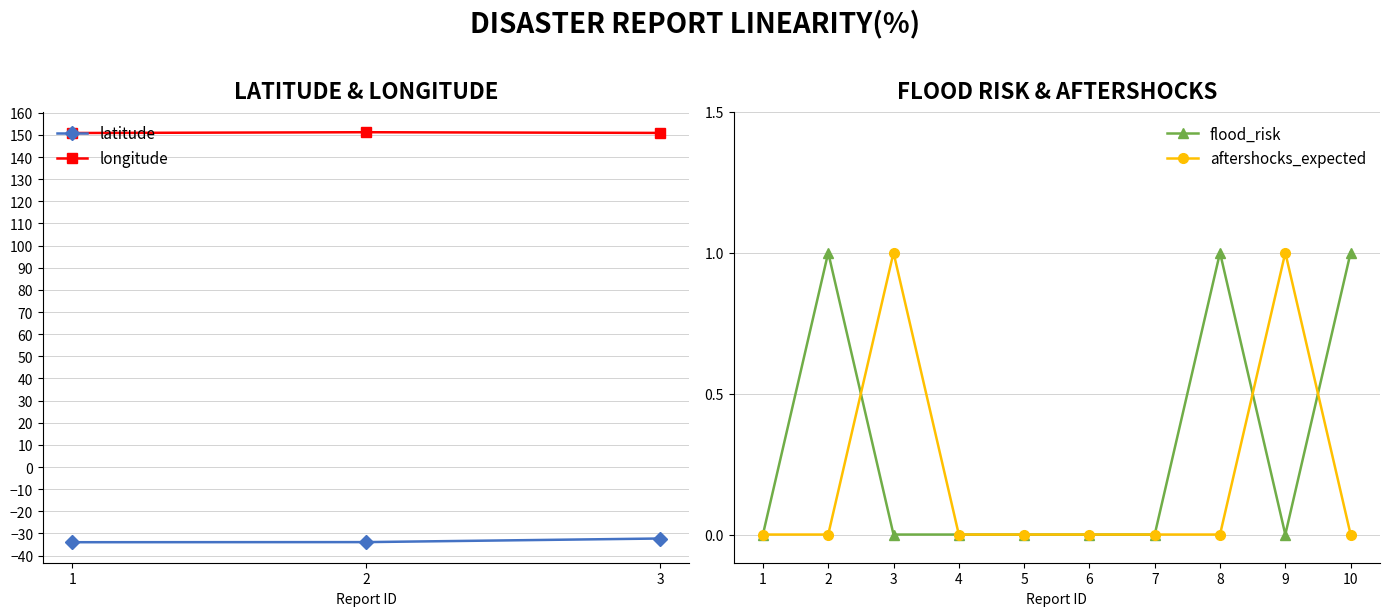

Is it true that aftershocks_expected equals 1 at 6?

False